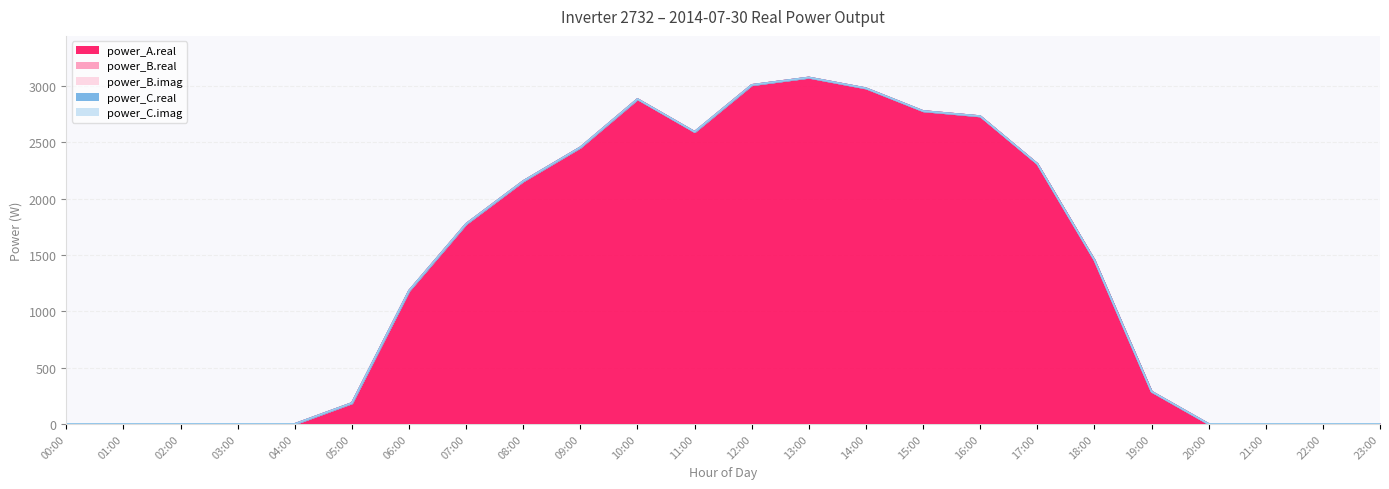

True or false: power_C.real and power_B.imag cross at least once.

False